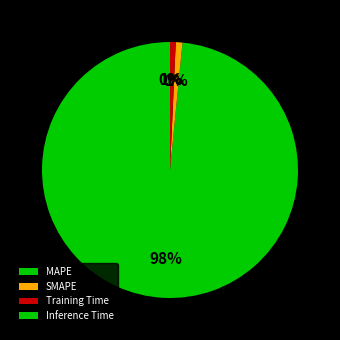

True or false: SMAPE accounts for 11% of the total.

False